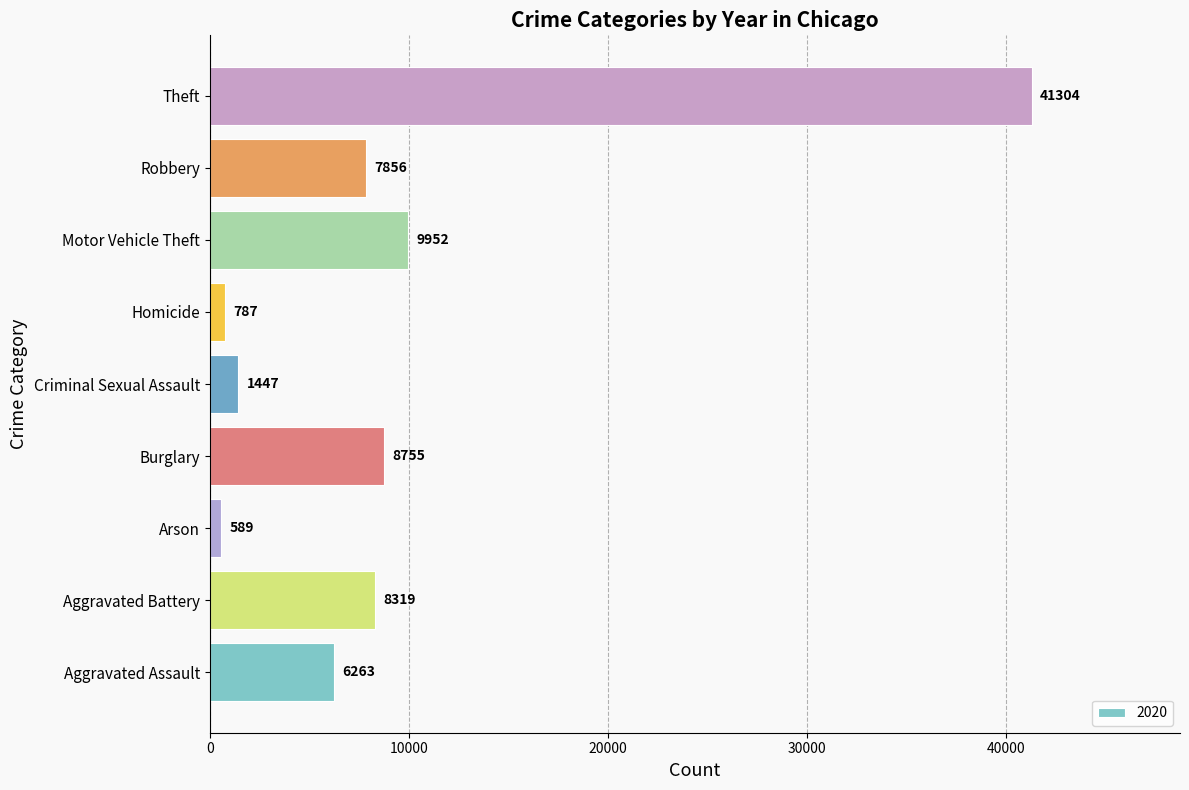

Which label corresponds to the smallest value in the chart?

Arson